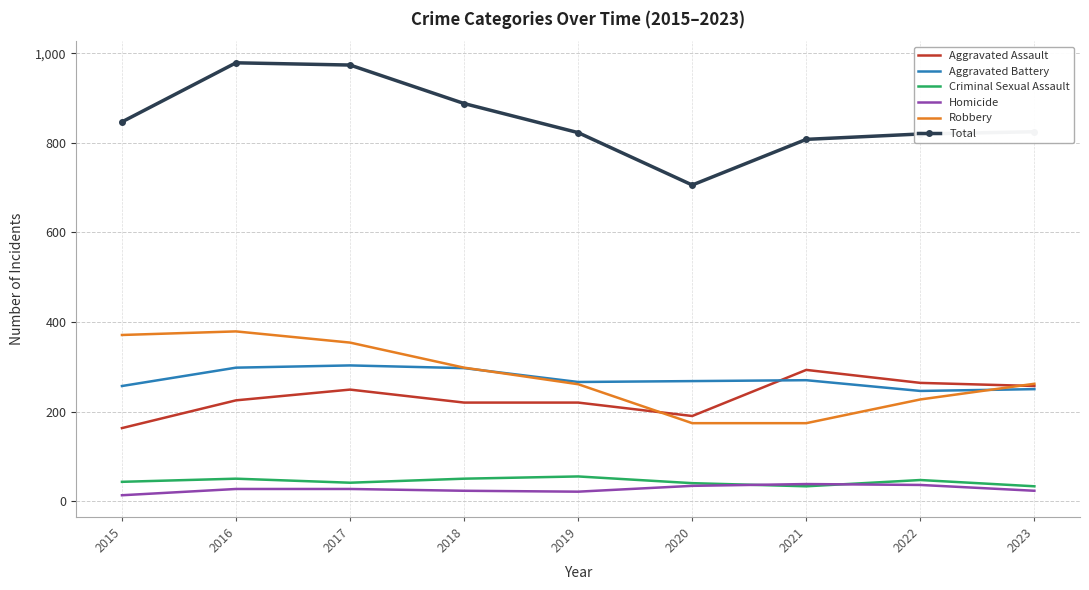

In Aggravated Battery, how many points are lower than both neighbors (excluding endpoints)?

2